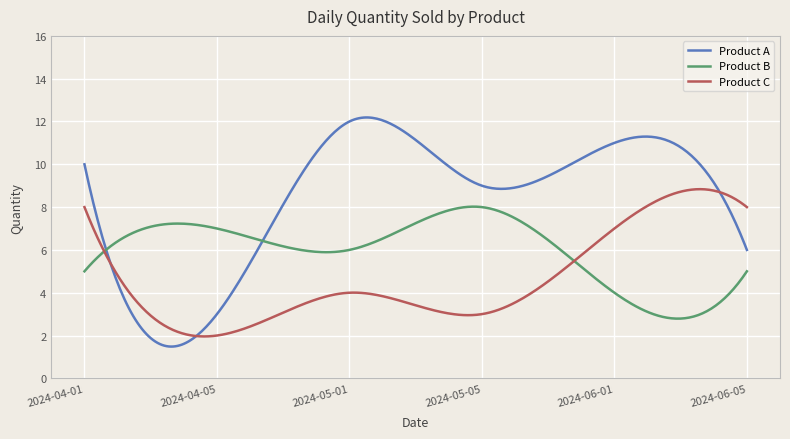

Which series has the widest spread of values?

Product A